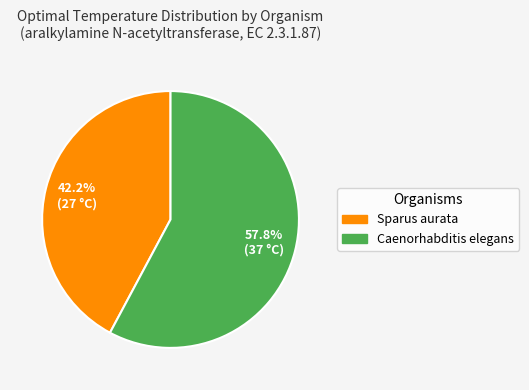

Is it true that Caenorhabditis elegans is 47% of the pie?

False